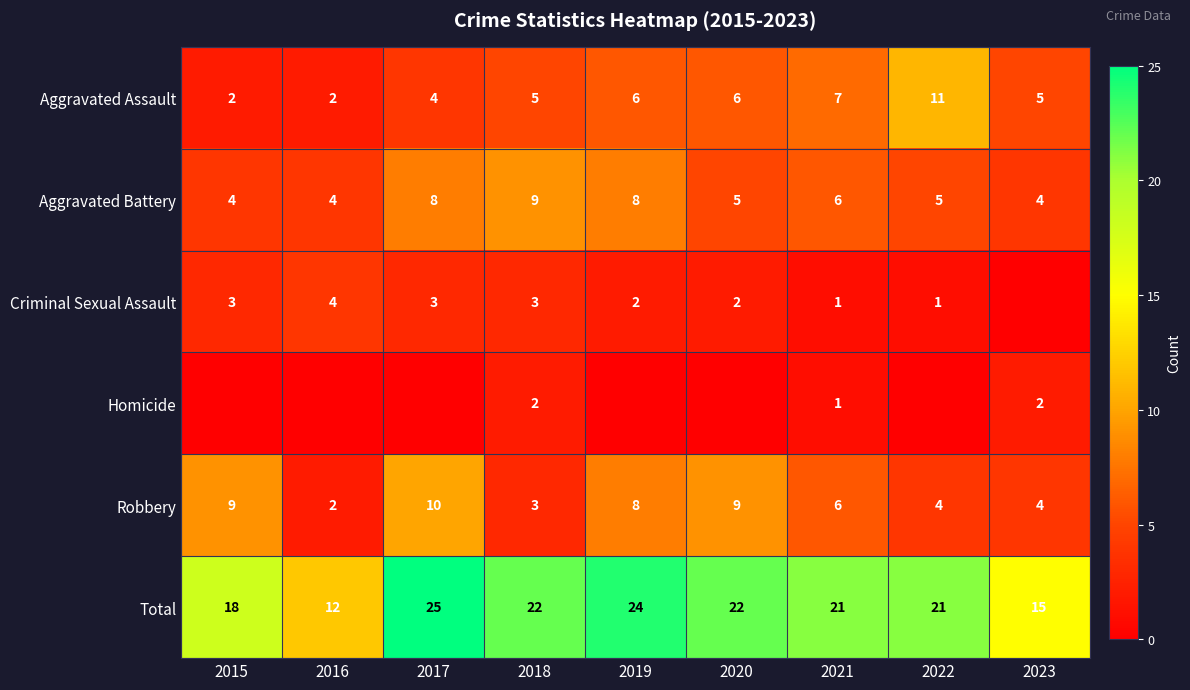

What is the lowest value of the Aggravated Battery series?

4